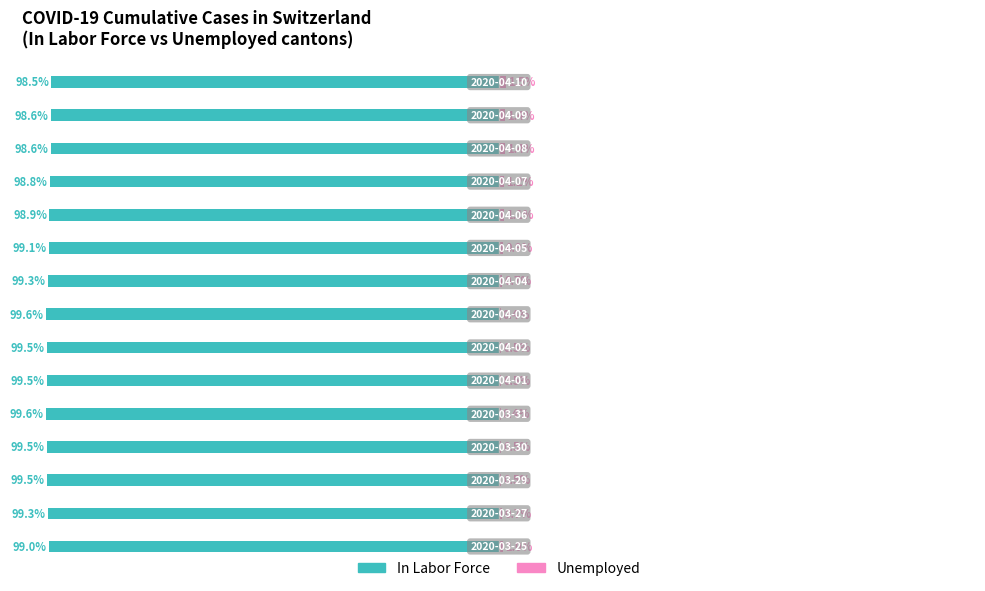

Between 13 and 4, which is larger?

13